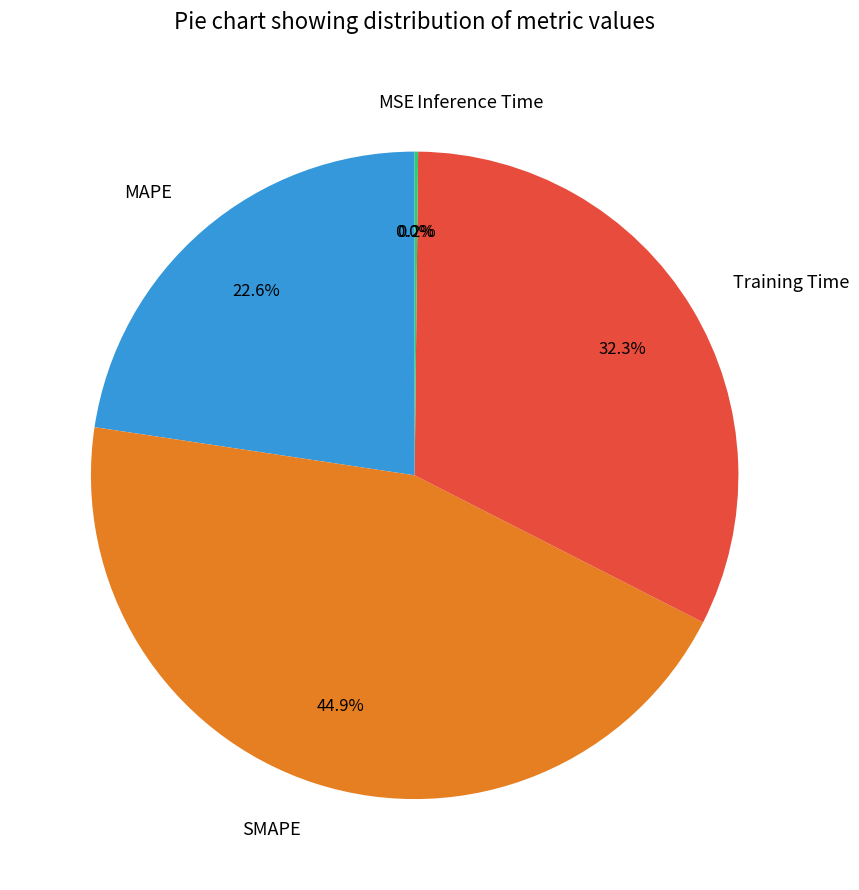

Which slice is the largest?

SMAPE